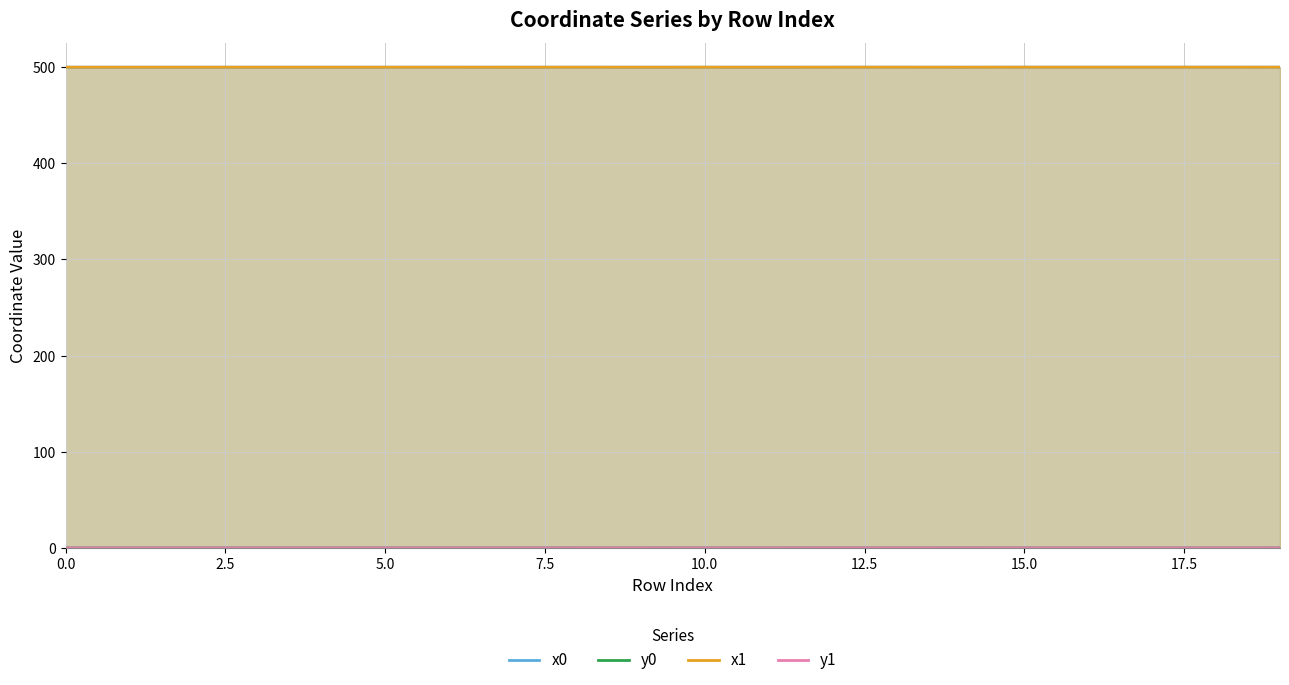

What is the greatest value displayed?

500.0